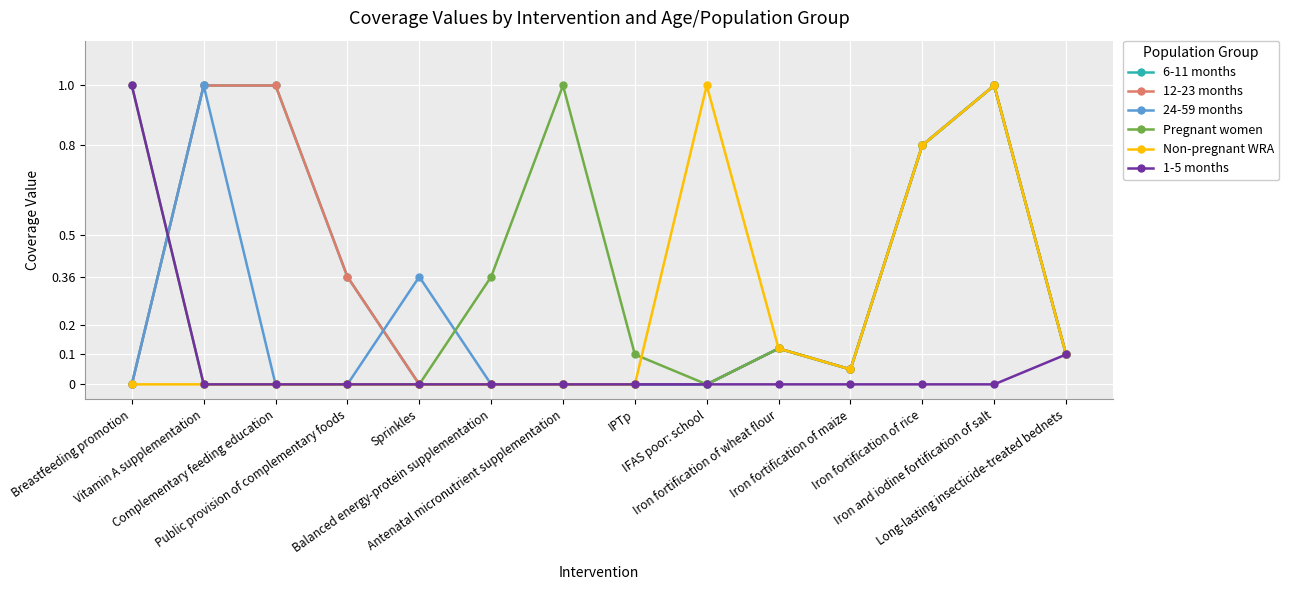

Reading right to left, list all the values displayed in this chart.

6-11 months: Long-lasting insecticide-treated bednets=0.1	Iron and iodine fortification of salt=1.0	Iron fortification of rice=0.8	Iron fortification of maize=0.1	Iron fortification of wheat flour=0.1	IFAS poor: school=0.0	IPTp=0.0	Antenatal micronutrient supplementation=0.0	Balanced energy-protein supplementation=0.0	Sprinkles=0.0	Public provision of complementary foods=0.4	Complementary feeding education=1.0	Vitamin A supplementation=1.0	Breastfeeding promotion=0.0
12-23 months: Long-lasting insecticide-treated bednets=0.1	Iron and iodine fortification of salt=1.0	Iron fortification of rice=0.8	Iron fortification of maize=0.1	Iron fortification of wheat flour=0.1	IFAS poor: school=0.0	IPTp=0.0	Antenatal micronutrient supplementation=0.0	Balanced energy-protein supplementation=0.0	Sprinkles=0.0	Public provision of complementary foods=0.4	Complementary feeding education=1.0	Vitamin A supplementation=1.0	Breastfeeding promotion=0.0
24-59 months: Long-lasting insecticide-treated bednets=0.1	Iron and iodine fortification of salt=1.0	Iron fortification of rice=0.8	Iron fortification of maize=0.1	Iron fortification of wheat flour=0.1	IFAS poor: school=0.0	IPTp=0.0	Antenatal micronutrient supplementation=0.0	Balanced energy-protein supplementation=0.0	Sprinkles=0.4	Public provision of complementary foods=0.0	Complementary feeding education=0.0	Vitamin A supplementation=1.0	Breastfeeding promotion=0.0
Pregnant women: Long-lasting insecticide-treated bednets=0.1	Iron and iodine fortification of salt=1.0	Iron fortification of rice=0.8	Iron fortification of maize=0.1	Iron fortification of wheat flour=0.1	IFAS poor: school=0.0	IPTp=0.1	Antenatal micronutrient supplementation=1.0	Balanced energy-protein supplementation=0.4	Sprinkles=0.0	Public provision of complementary foods=0.0	Complementary feeding education=0.0	Vitamin A supplementation=0.0	Breastfeeding promotion=1.0
Non-pregnant WRA: Long-lasting insecticide-treated bednets=0.1	Iron and iodine fortification of salt=1.0	Iron fortification of rice=0.8	Iron fortification of maize=0.1	Iron fortification of wheat flour=0.1	IFAS poor: school=1.0	IPTp=0.0	Antenatal micronutrient supplementation=0.0	Balanced energy-protein supplementation=0.0	Sprinkles=0.0	Public provision of complementary foods=0.0	Complementary feeding education=0.0	Vitamin A supplementation=0.0	Breastfeeding promotion=0.0
1-5 months: Long-lasting insecticide-treated bednets=0.1	Iron and iodine fortification of salt=0.0	Iron fortification of rice=0.0	Iron fortification of maize=0.0	Iron fortification of wheat flour=0.0	IFAS poor: school=0.0	IPTp=0.0	Antenatal micronutrient supplementation=0.0	Balanced energy-protein supplementation=0.0	Sprinkles=0.0	Public provision of complementary foods=0.0	Complementary feeding education=0.0	Vitamin A supplementation=0.0	Breastfeeding promotion=1.0